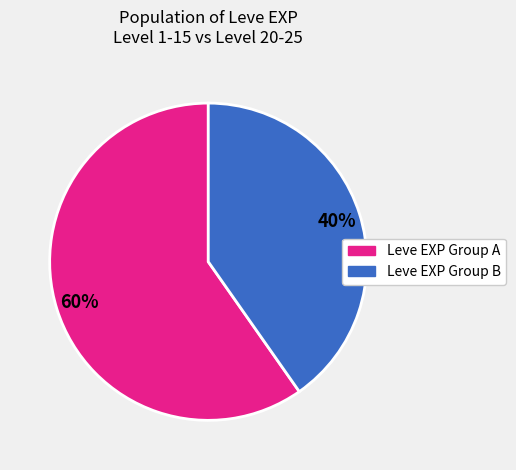

To the nearest percent, what is the average slice percentage?

50%